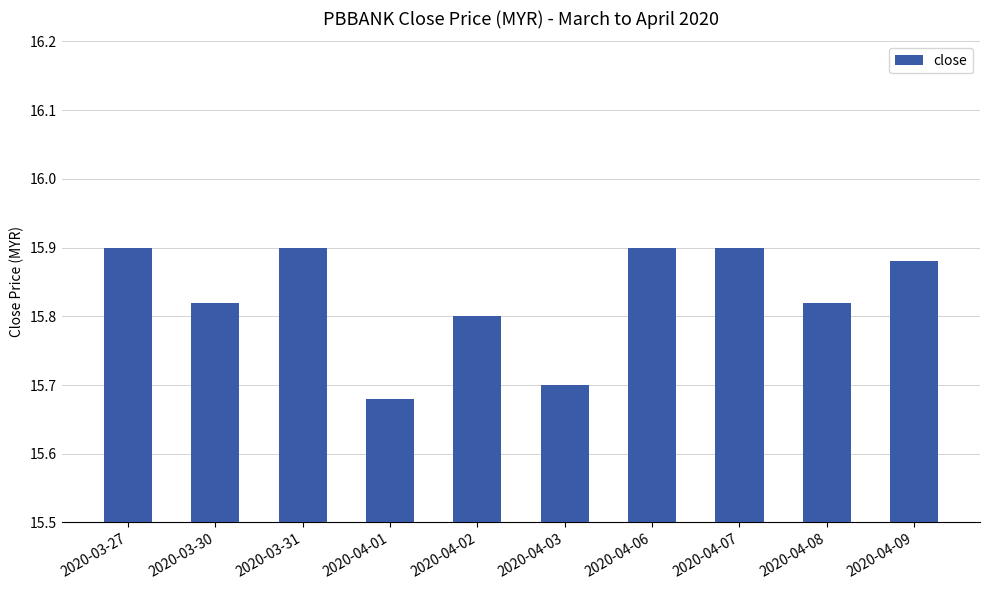

What is the label of the 3rd bar from the right?

2020-04-07